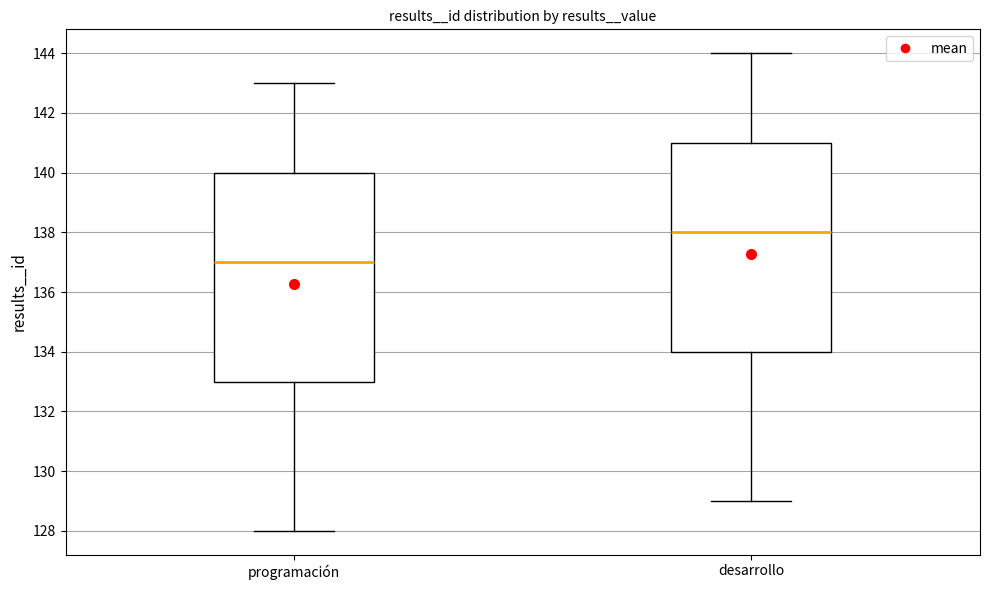

Reading left to right, read every box against the y-axis: the position of its median line, the range the box covers, and the ends of its whiskers. The values are not printed on the chart, so give them approximately, as read against the axis.

programación: median 137, box 133 to 140, whiskers 128 to 143
desarrollo: median 138, box 134 to 141, whiskers 129 to 144